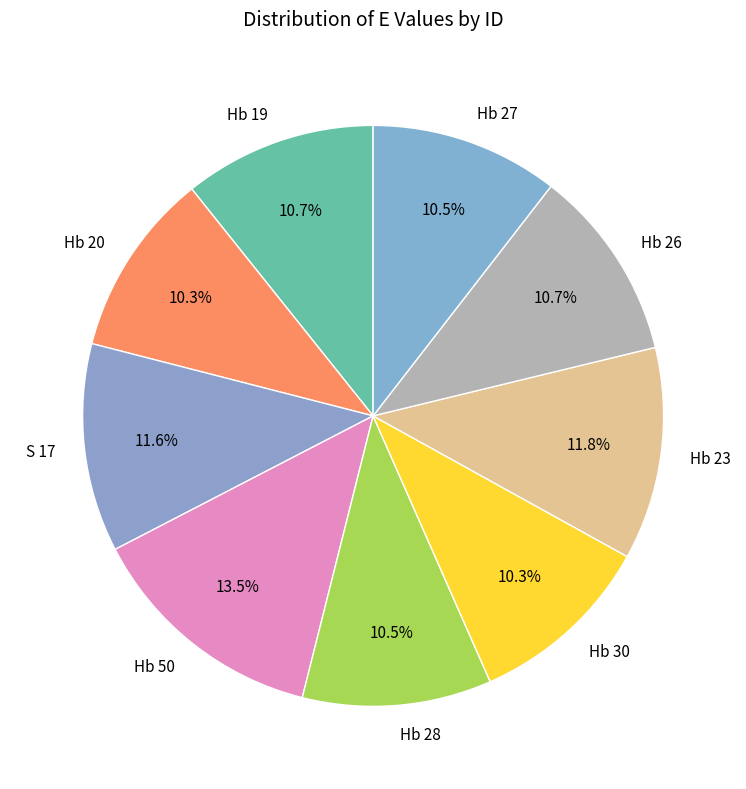

What portion of the pie excludes S 17?

88.4%